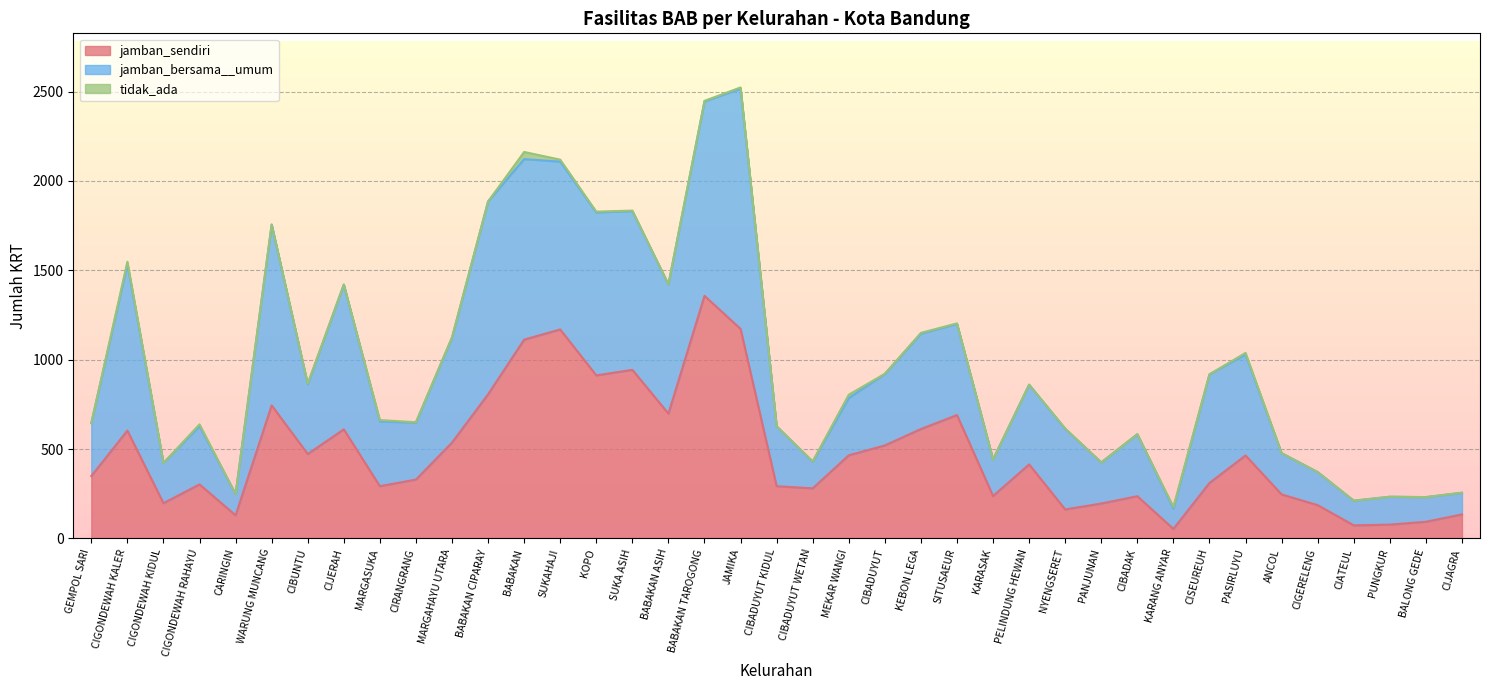

The value of tidak_ada at PELINDUNG HEWAN is -27. True or false?

False